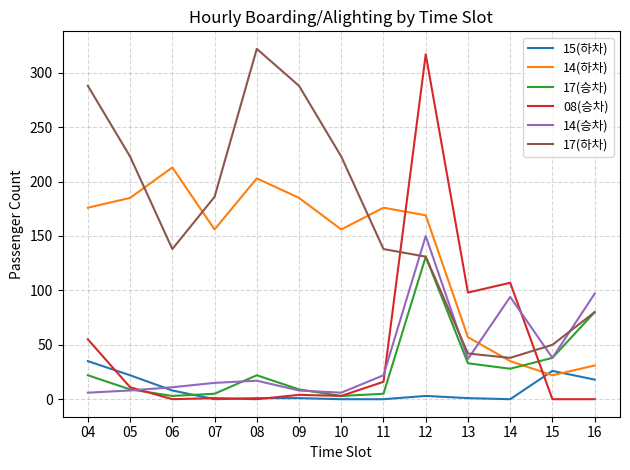

Is the value of 14(승차) at 08 greater than the value of 14(하차) at 06?

No